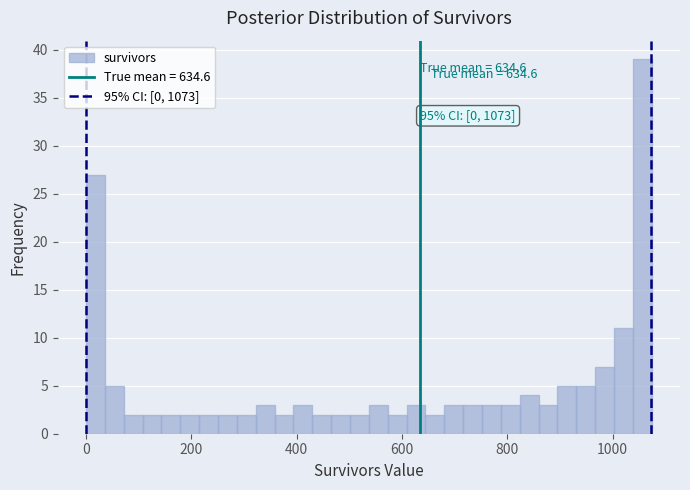

Around what value on the x-axis is the tallest bar? Give the approximate position of its centre, as read against the axis.

1060